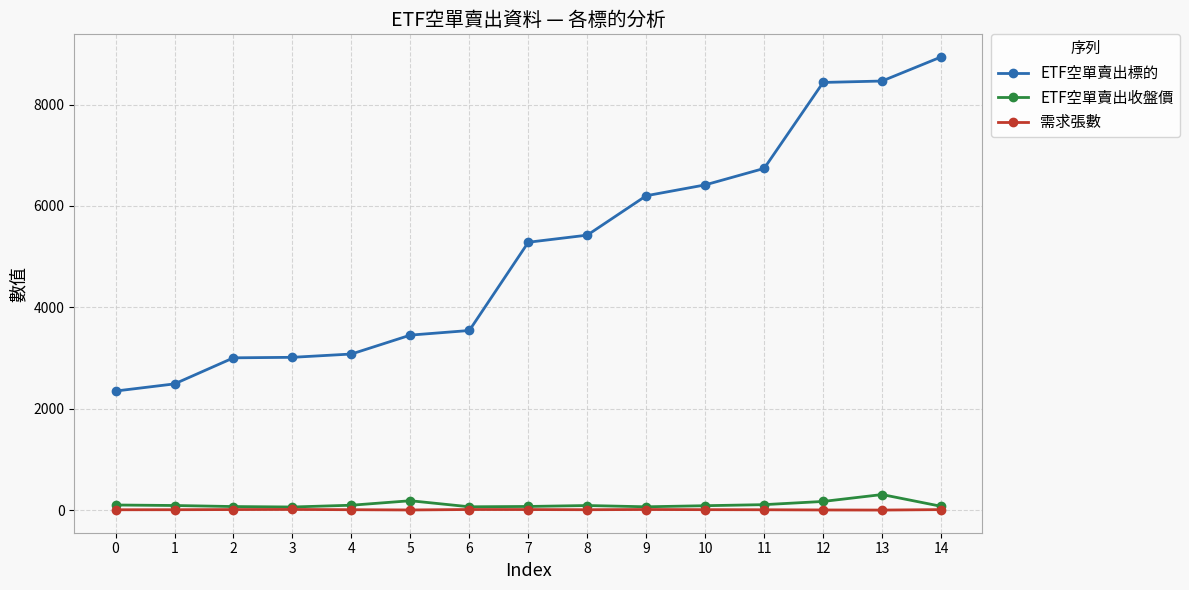

Which series has the widest spread of values?

ETF空單賣出標的